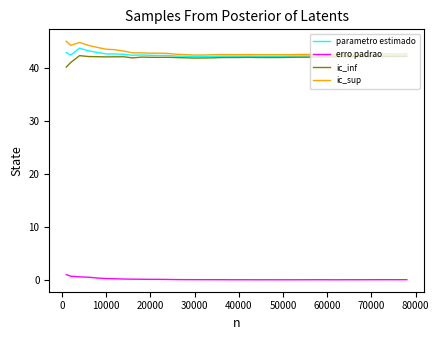

How many erro padrao values are between 0 and 1?

39